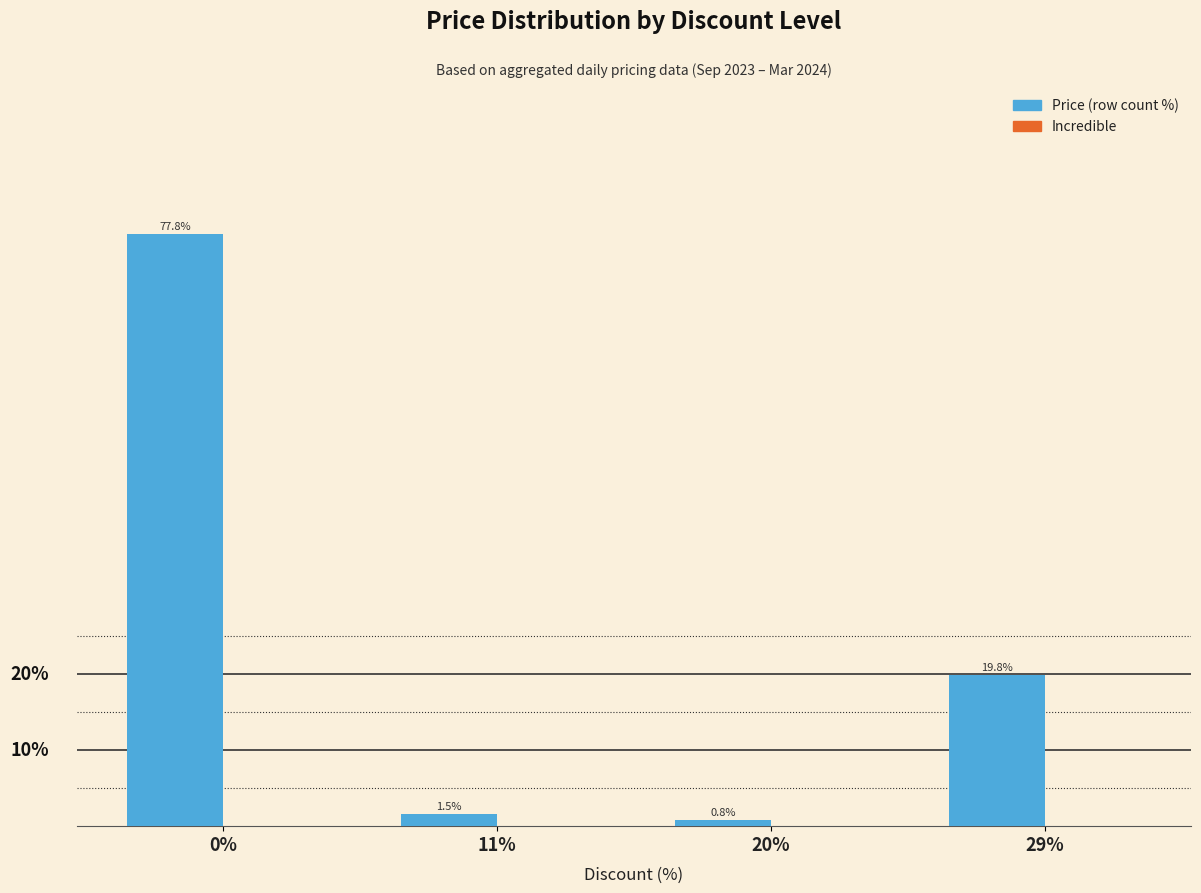

Rank the categories by value from highest to lowest.

0%, 29%, 11%, 20%